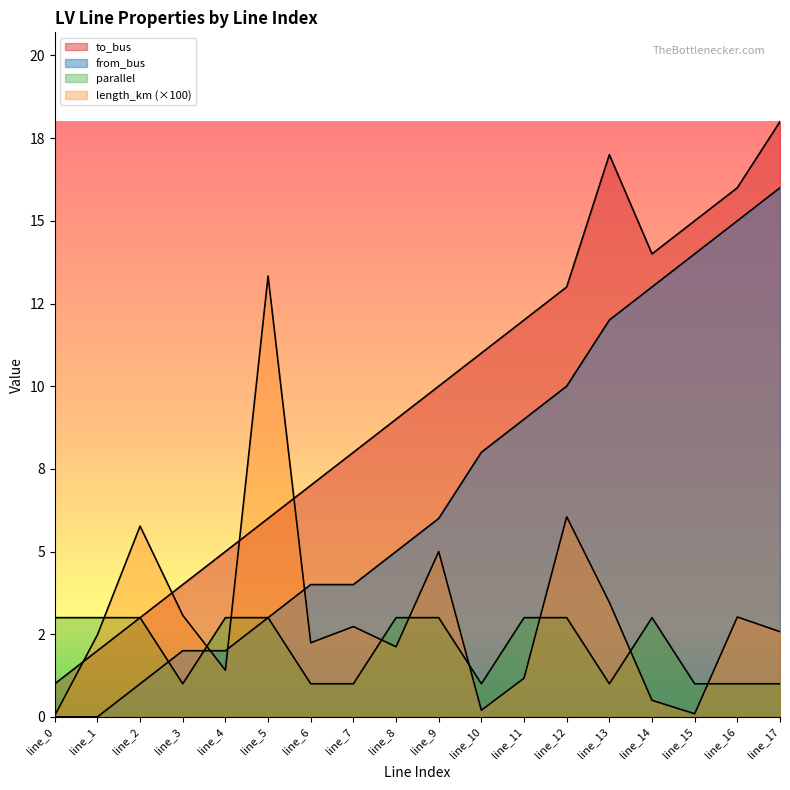

Where is the first local maximum for to_bus?

line_13